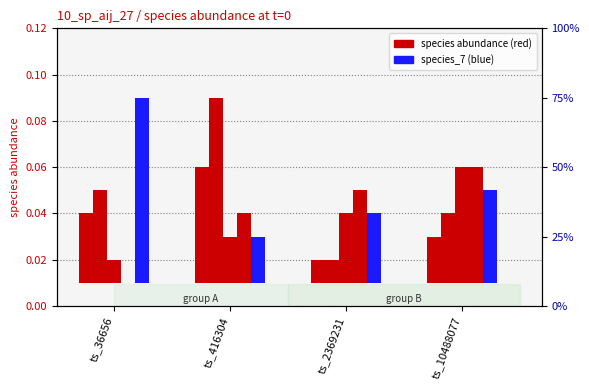

Rank the categories by species_7 value from lowest to highest.

ts_416304, ts_2369231, ts_10488077, ts_36656